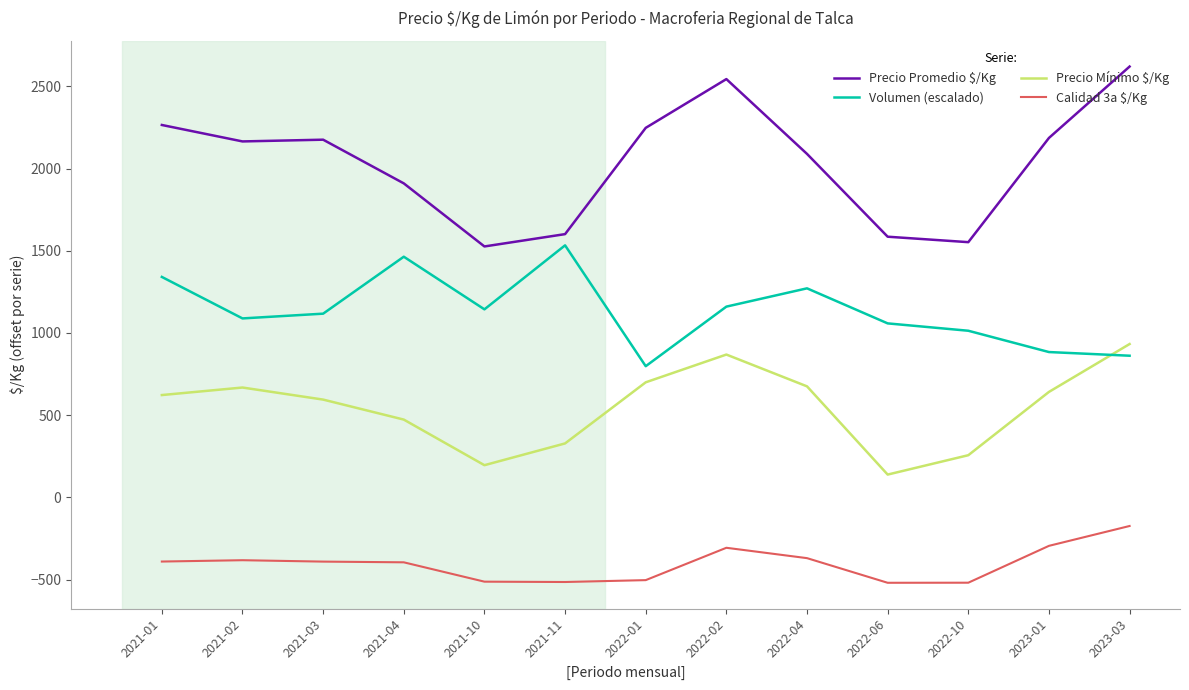

Read the Precio Promedio $/Kg value at 2022-04.

2088.9